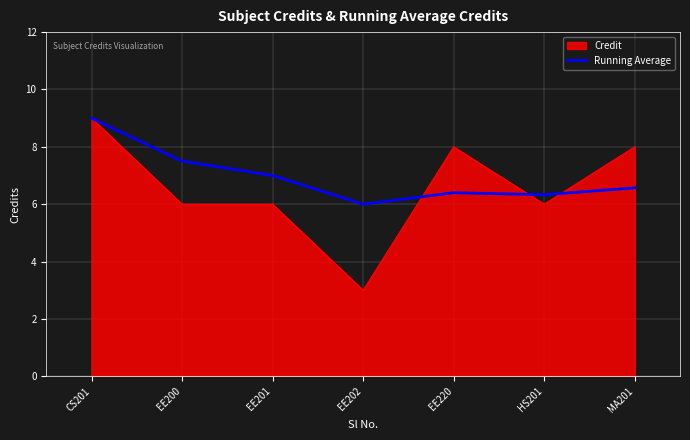

True or false: Running Average has a value of 2.3 at MA201.

False